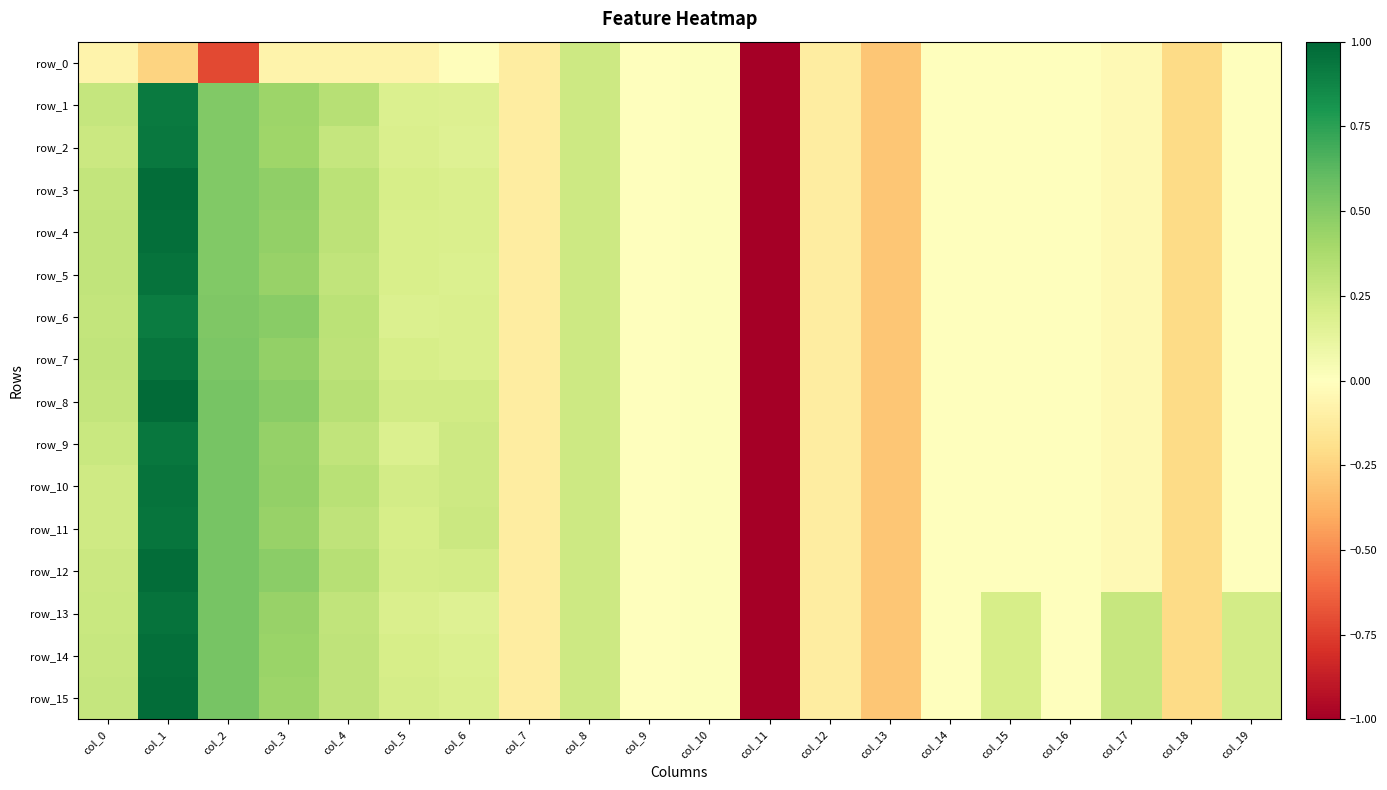

What is the sum of the row_2 values at col_3 and col_4?

0.7